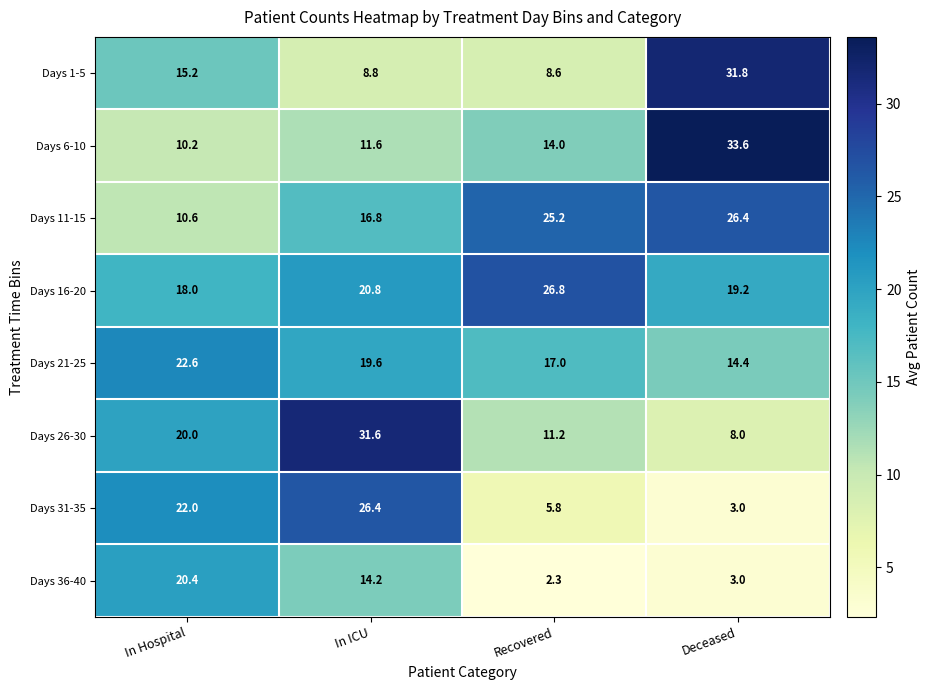

What is the difference between the second highest and second lowest values in the Days 6-10 series?

2.4